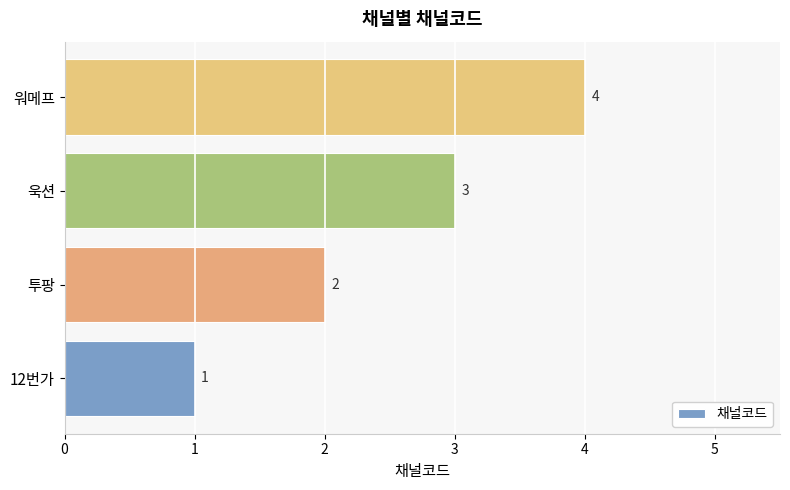

What is the greatest value displayed?

4